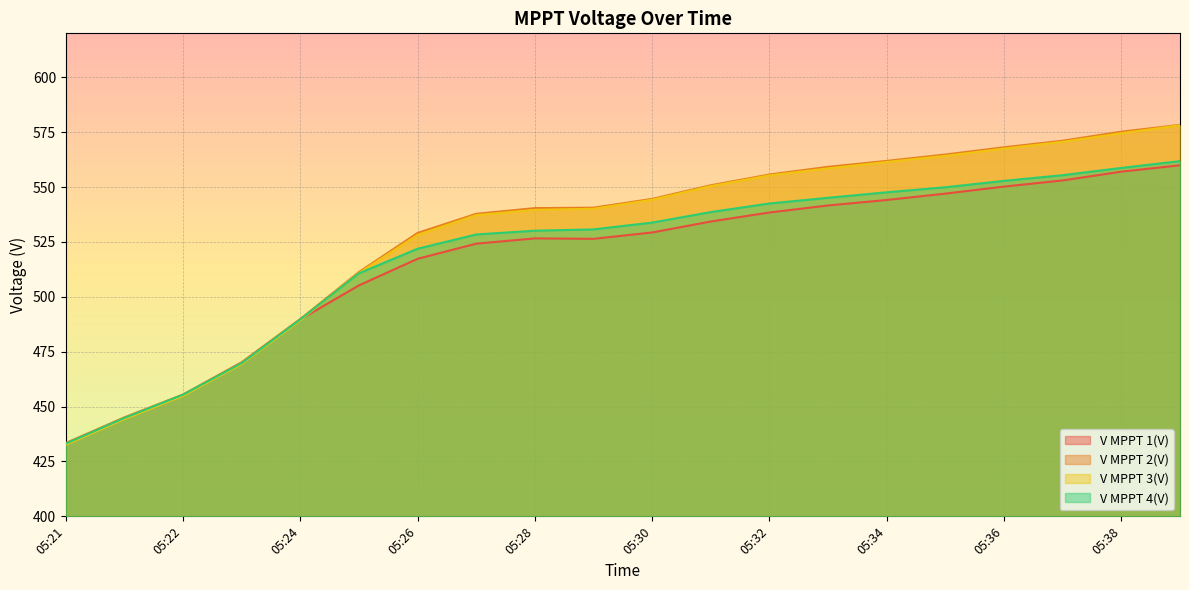

What is the average value of the V MPPT 1(V) series?

517.4